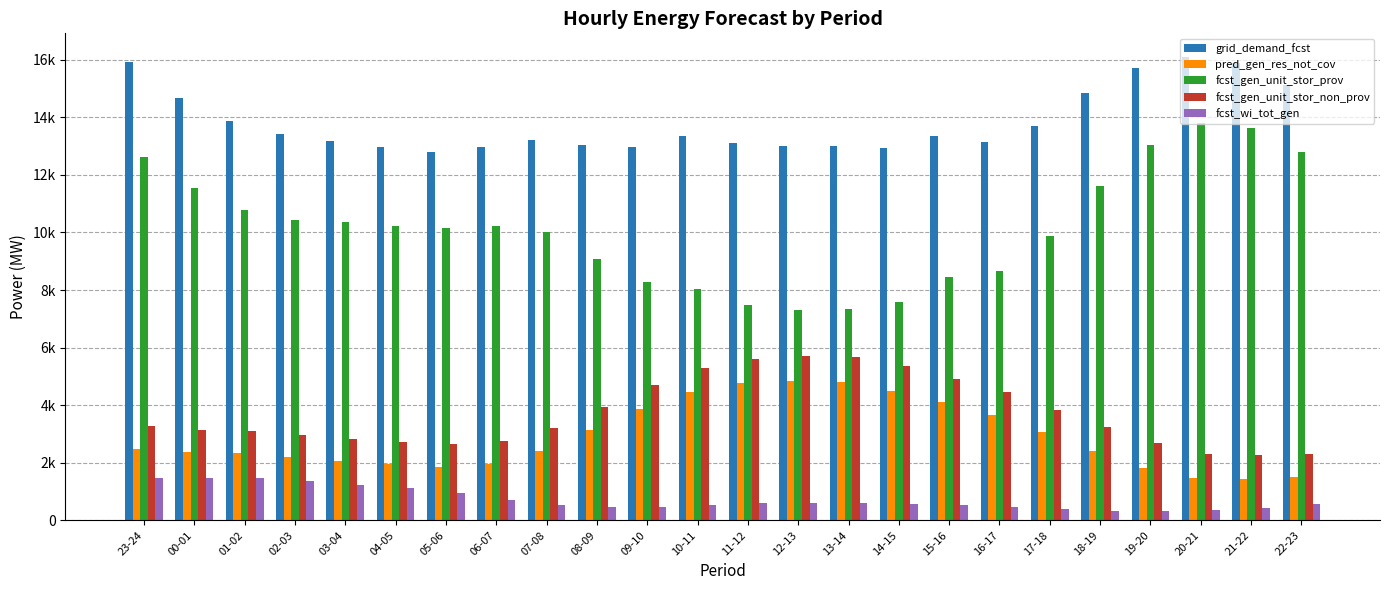

Reading left to right, transcribe all the data shown in this chart.

grid_demand_fcst: 23-24=15927	00-01=14668	01-02=13880	02-03=13405	03-04=13194	04-05=12968	05-06=12784	06-07=12981	07-08=13218	08-09=13026	09-10=12971	10-11=13344	11-12=13100	12-13=13008	13-14=13007	14-15=12933	15-16=13364	16-17=13127	17-18=13694	18-19=14857	19-20=15712	20-21=16114	21-22=15904	22-23=15119
pred_gen_res_not_cov: 23-24=2494	00-01=2391	01-02=2338	02-03=2214	03-04=2075	04-05=1957	05-06=1864	06-07=1971	07-08=2407	08-09=3123	09-10=3871	10-11=4465	11-12=4762	12-13=4847	13-14=4800	14-15=4500	15-16=4101	16-17=3652	17-18=3073	18-19=2424	19-20=1817	20-21=1472	21-22=1446	22-23=1520
fcst_gen_unit_stor_prov: 23-24=12631	00-01=11530	01-02=10787	02-03=10430	03-04=10357	04-05=10242	05-06=10148	06-07=10223	07-08=10021	08-09=9093	09-10=8274	10-11=8052	11-12=7486	12-13=7294	13-14=7342	14-15=7581	15-16=8451	16-17=8673	17-18=9865	18-19=11620	19-20=13029	20-21=13810	21-22=13633	22-23=12803
fcst_gen_unit_stor_non_prov: 23-24=3266	00-01=3137	01-02=3093	02-03=2975	03-04=2837	04-05=2726	05-06=2636	06-07=2758	07-08=3197	08-09=3933	09-10=4696	10-11=5292	11-12=5614	12-13=5713	13-14=5665	14-15=5353	15-16=4912	16-17=4454	17-18=3829	18-19=3237	19-20=2683	20-21=2304	21-22=2271	22-23=2316
fcst_wi_tot_gen: 23-24=1479	00-01=1476	01-02=1455	02-03=1359	03-04=1226	04-05=1115	05-06=946	06-07=716	07-08=530	08-09=449	09-10=468	10-11=537	11-12=594	12-13=605	13-14=611	14-15=582	15-16=518	16-17=468	17-18=399	18-19=332	19-20=326	20-21=360	21-22=436	22-23=565